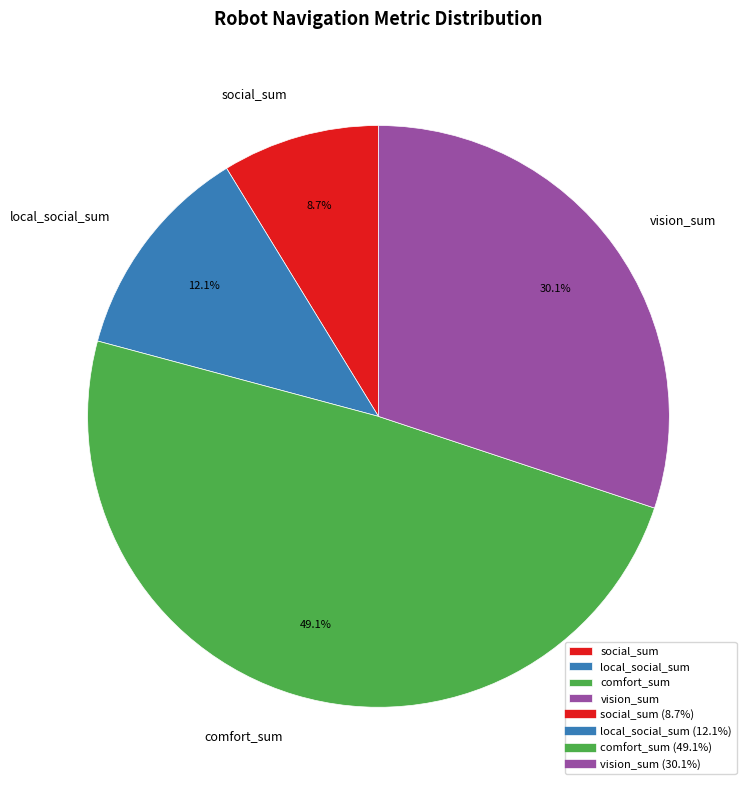

Between local_social_sum and social_sum, which is larger?

local_social_sum